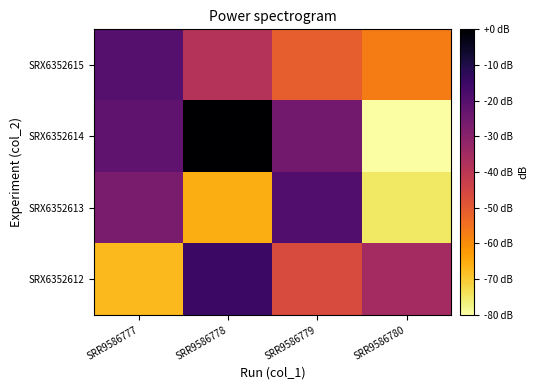

Count the number of data series in this chart.

4